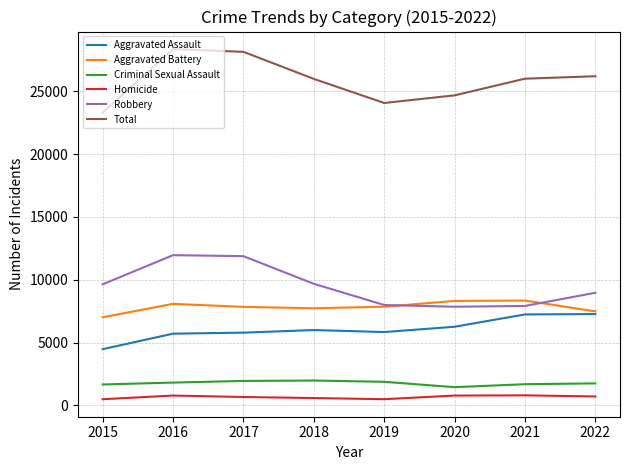

What is the maximum value shown in the chart?

28362